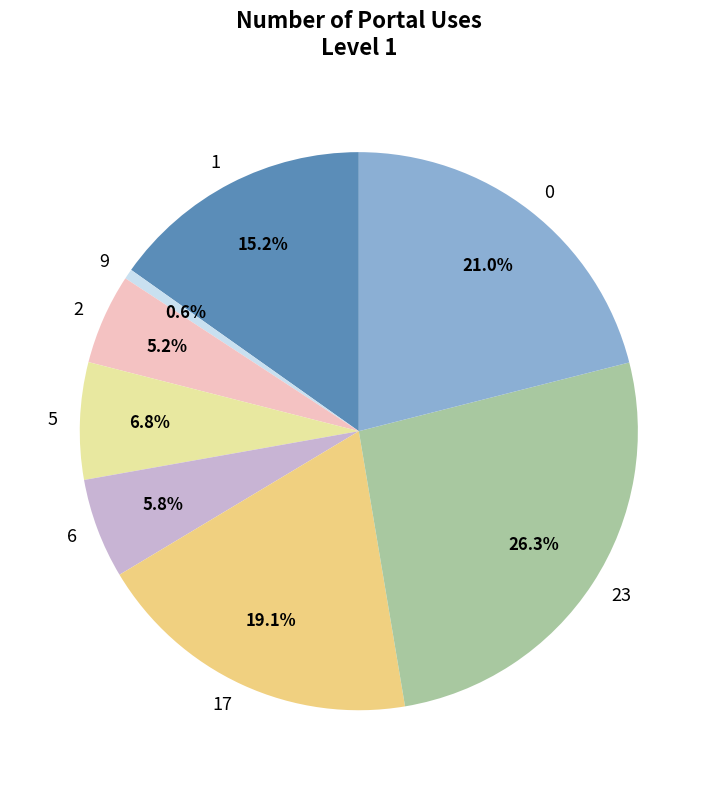

Rank the categories by value from lowest to highest.

9, 2, 6, 5, 1, 17, 0, 23